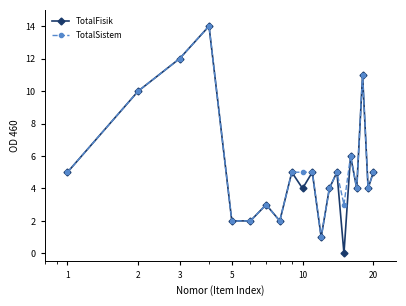

True or false: TotalFisik has more than 0 interior local peaks.

True